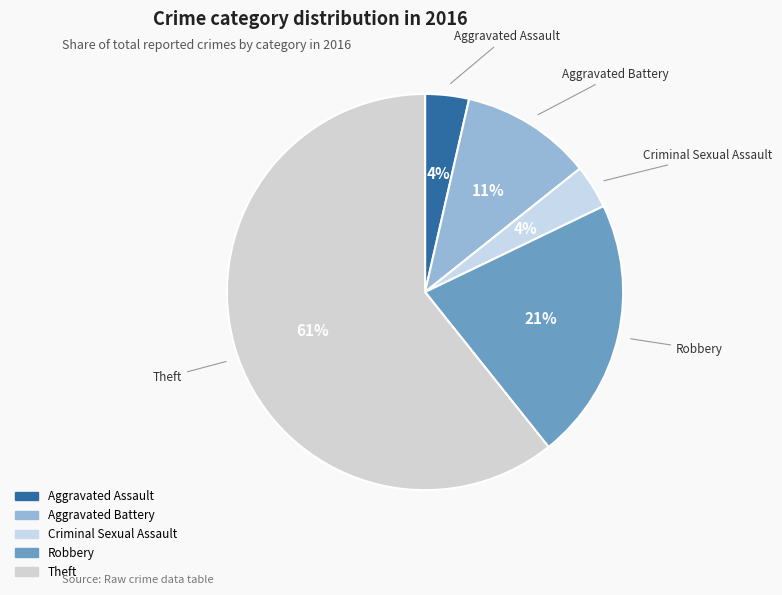

To the nearest percent, what is the average slice percentage?

20%